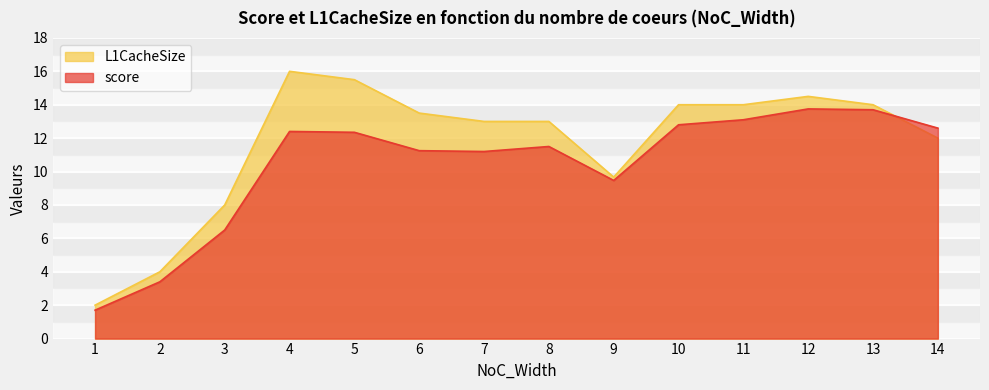

What is the sum of the L1CacheSize values at 3 and 6?

21.5